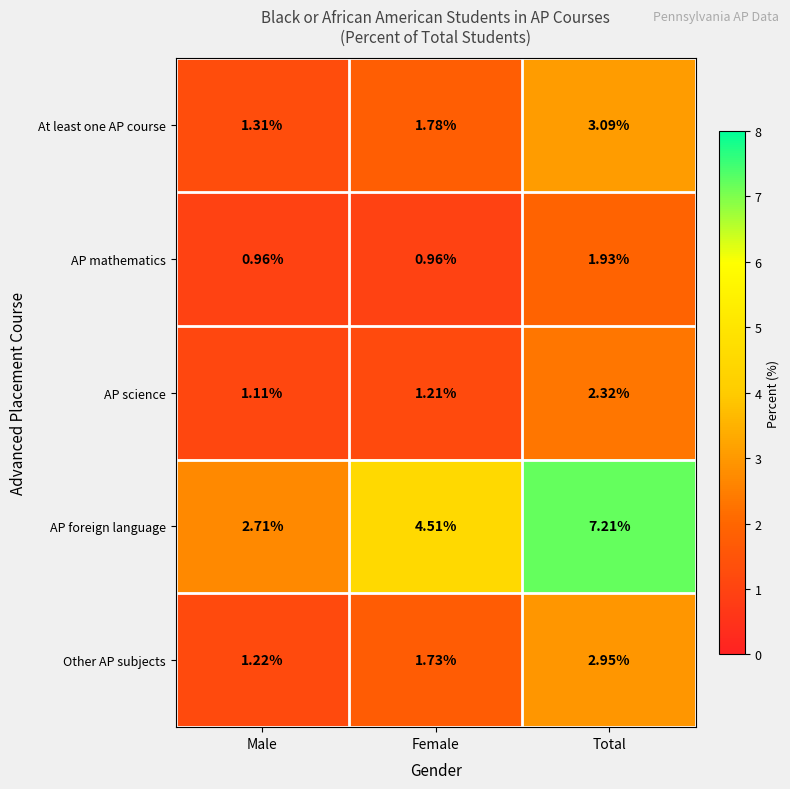

At which label is Other AP subjects closest to 2?

Female